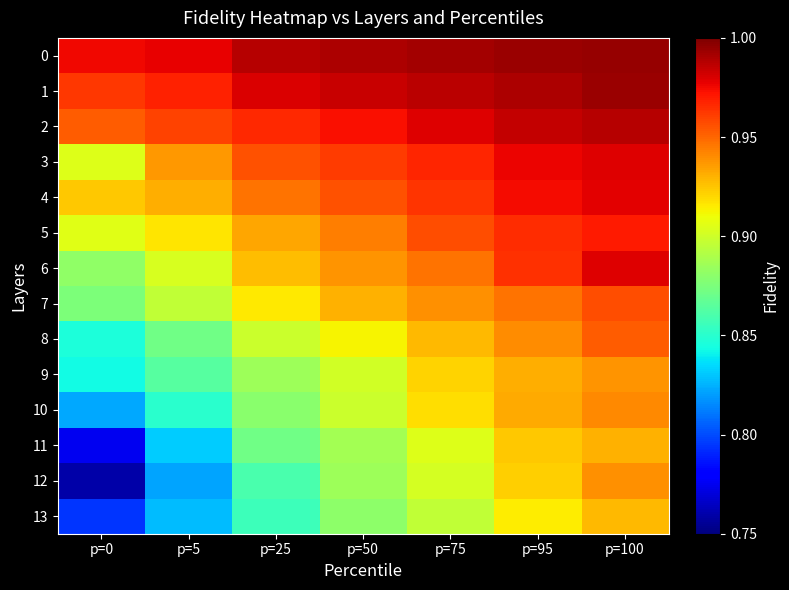

List the series in order of their peak value, highest first.

0, 1, 2, 6, 3, 4, 5, 7, 8, 10, 12, 9, 11, 13